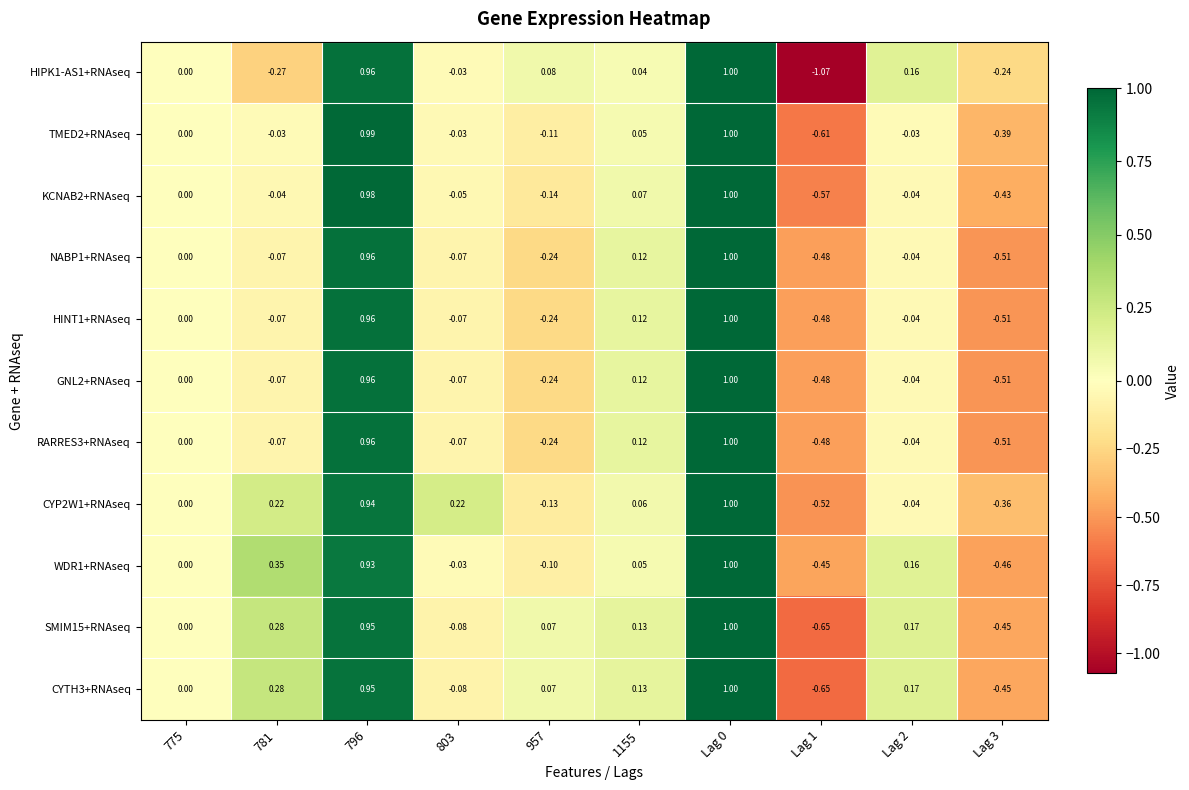

How many data points in WDR1+RNAseq are less than 0?

4